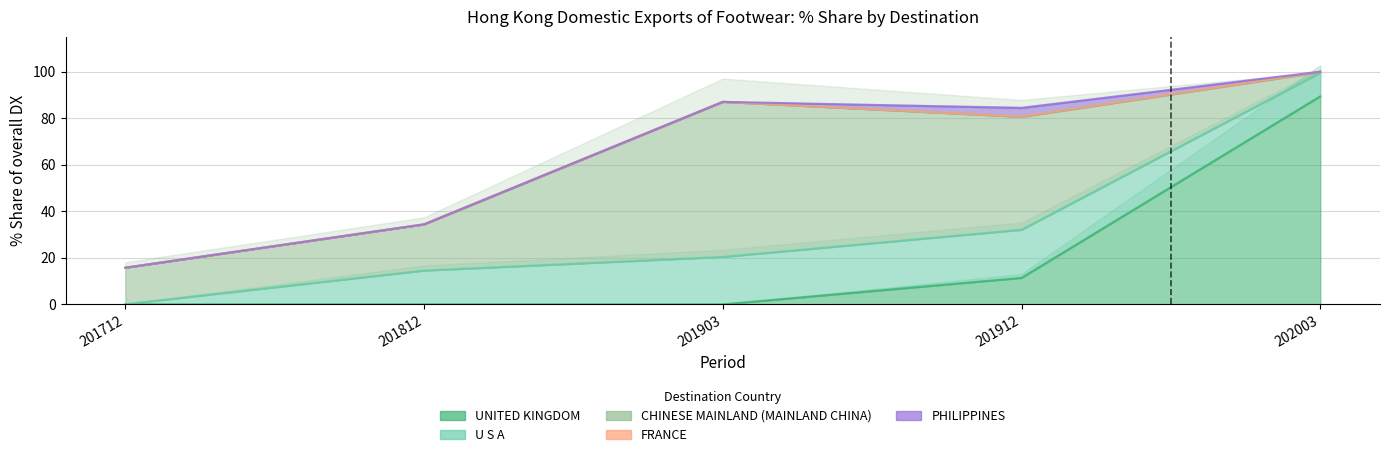

Where is the first local minimum for 201912_% Share?

UNITED KINGDOM